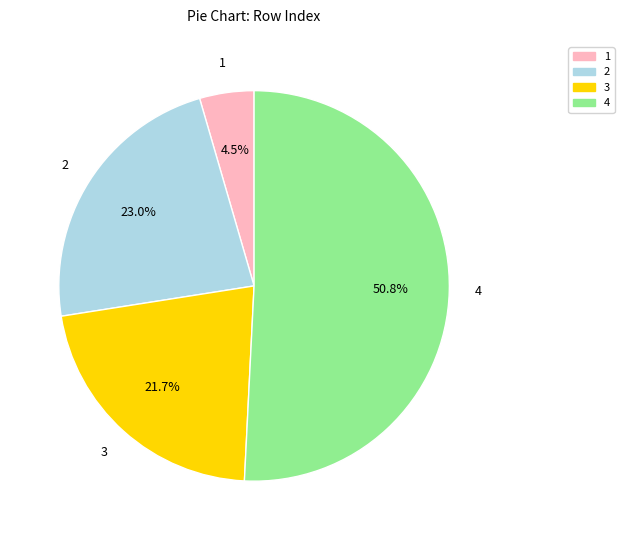

What portion of the pie excludes 1?

95.5%